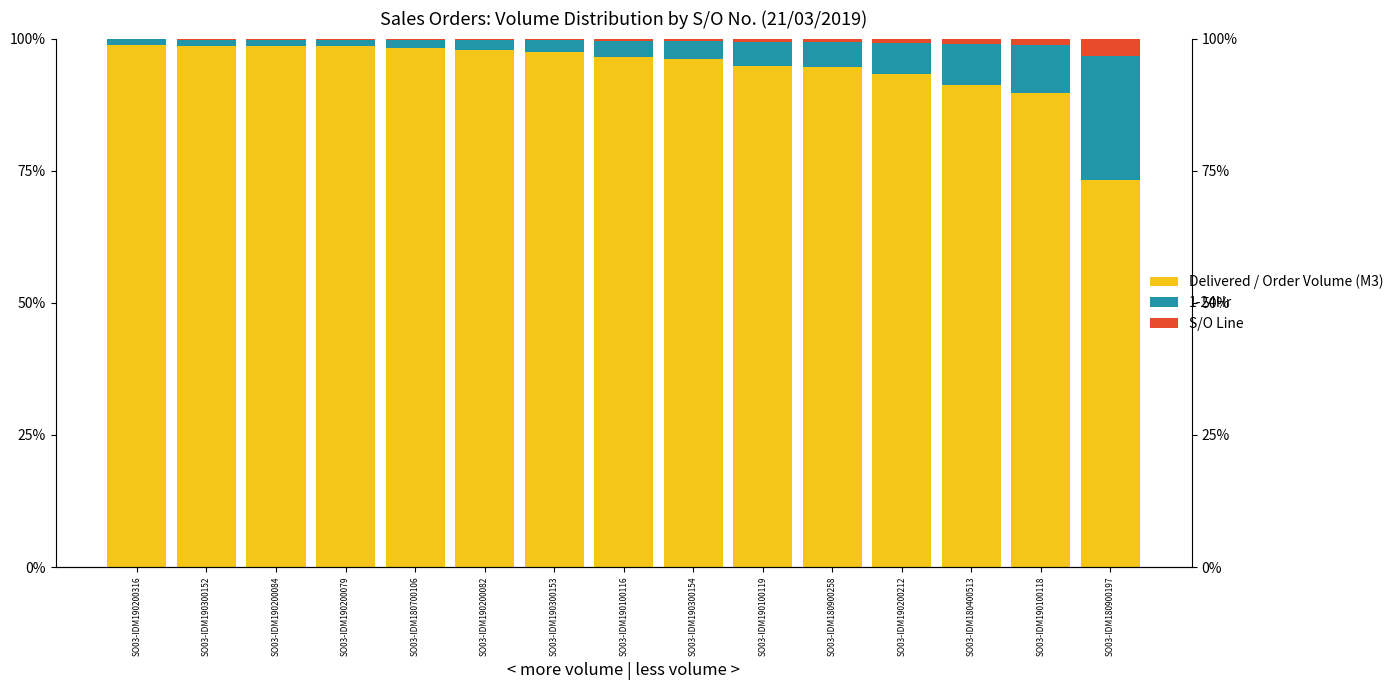

What is the total value across all series at SO03-IDM190200079?

1.0